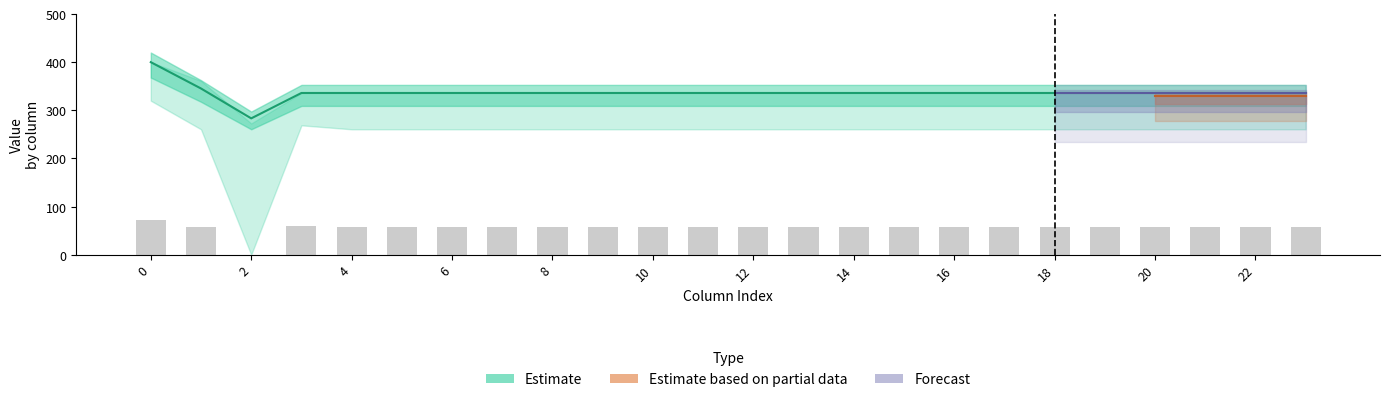

Reading left to right, transcribe all the data shown in this chart.

col_1: 400.0	361.1	272.7	336.0	336.0	336.0	336.0	336.0	336.0	336.0	336.0	336.0	336.0	336.0	336.0	336.0	336.0	336.0	336.0	336.0	336.0	336.0	336.0	336.0
col_2: 400.0	347.9	285.5	336.0	336.0	336.0	336.0	336.0	336.0	336.0	336.0	336.0	336.0	336.0	336.0	336.0	336.0	336.0	336.0	336.0	336.0	336.0	336.0	336.0
col_3: 400.0	342.7	281.0	336.0	336.0	336.0	336.0	336.0	336.0	336.0	336.0	336.0	336.0	336.0	336.0	336.0	336.0	336.0	336.0	336.0	336.0	336.0	336.0	336.0
col_4: 400.0	339.6	0.0	336.0	336.0	336.0	336.0	336.0	336.0	336.0	336.0	336.0	336.0	336.0	336.0	336.0	336.0	336.0	336.0	336.0	336.0	336.0	336.0	336.0
col_5: 400.0	325.7	0.0	336.0	325.7	325.7	325.7	325.7	325.7	325.7	325.7	325.7	325.7	325.7	325.7	325.7	325.7	325.7	325.7	325.7	325.7	325.7	325.7	325.7
col_6: 400.0	332.2	228.8	336.0	332.2	332.2	332.2	332.2	332.2	332.2	332.2	332.2	332.2	332.2	332.2	332.2	332.2	332.2	332.2	332.2	332.2	332.2	332.2	332.2